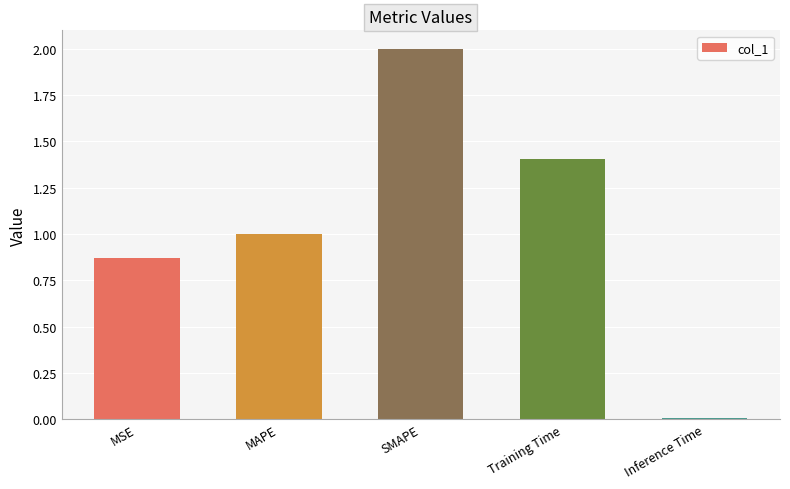

Between Training Time and SMAPE, which is larger?

SMAPE